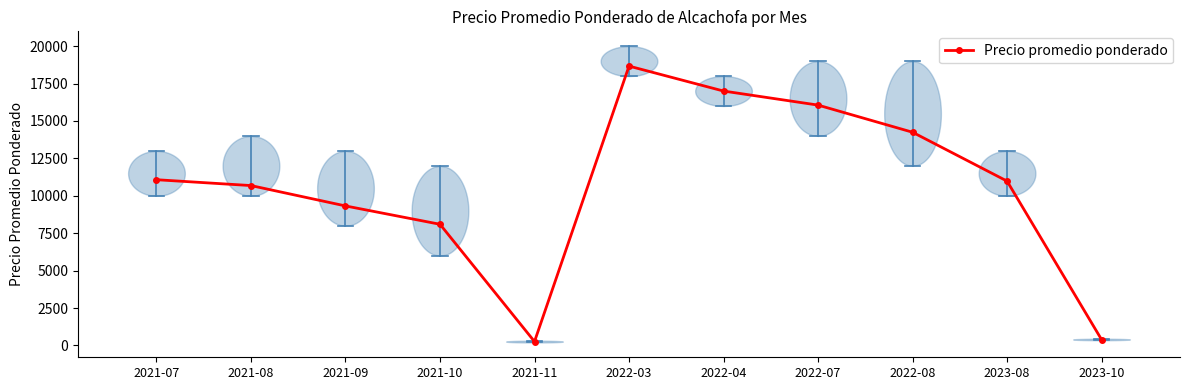

Reading left to right, what are all the values shown in this chart?

11075	10684	9323	8097	260	18667	17000	16061	14248	10982	392